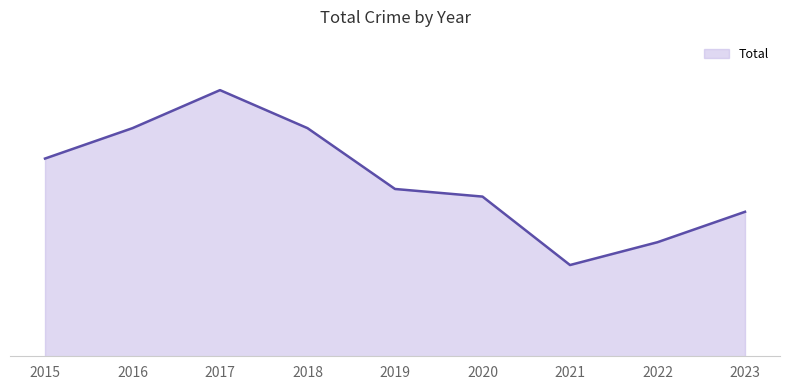

Is this an area chart (filled region under the line)?

Yes